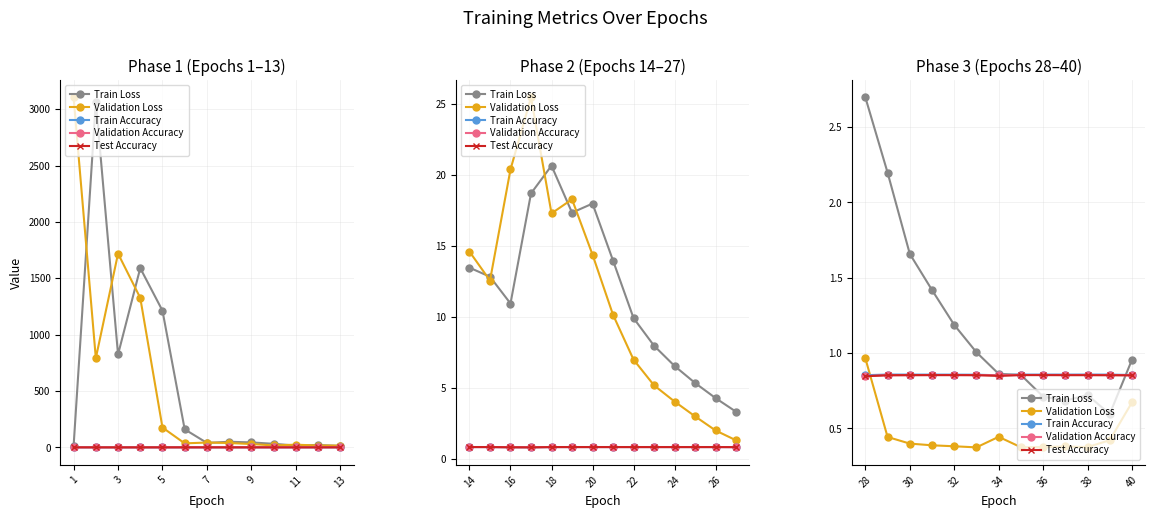

What is the approximate value of Validation Accuracy at 11?

0.9